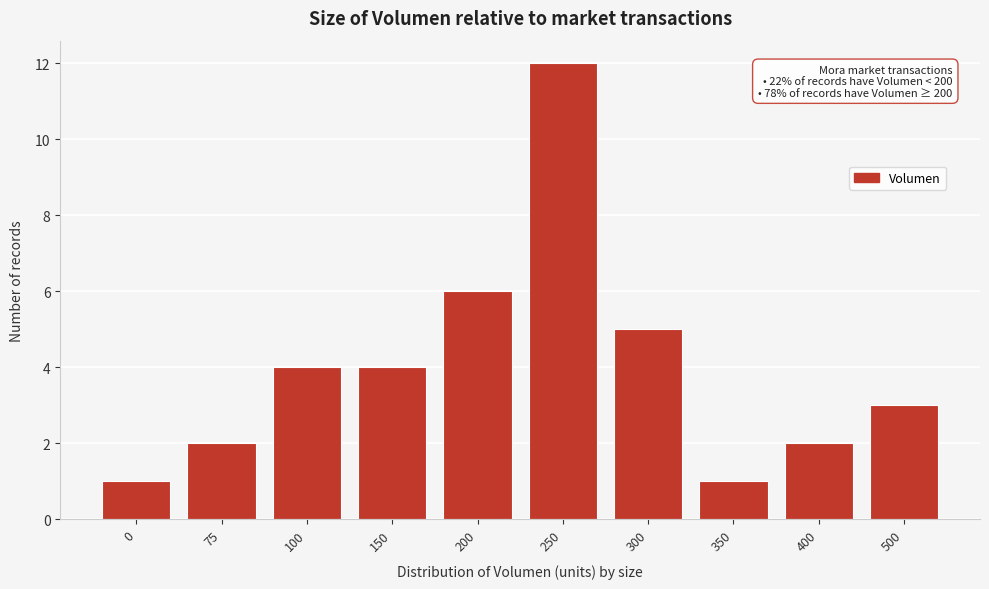

Reading left to right, what are all the values shown in this chart?

1	2	4	4	6	12	5	1	2	3